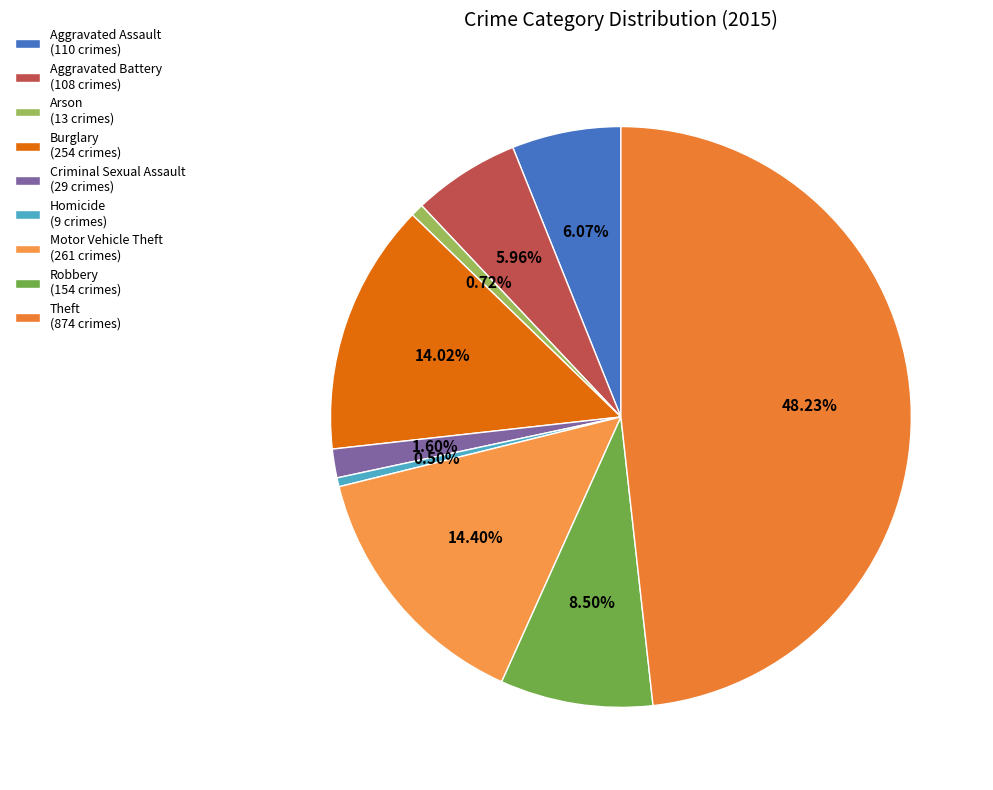

Do Homicide and Criminal Sexual Assault together represent more than half of the pie?

No